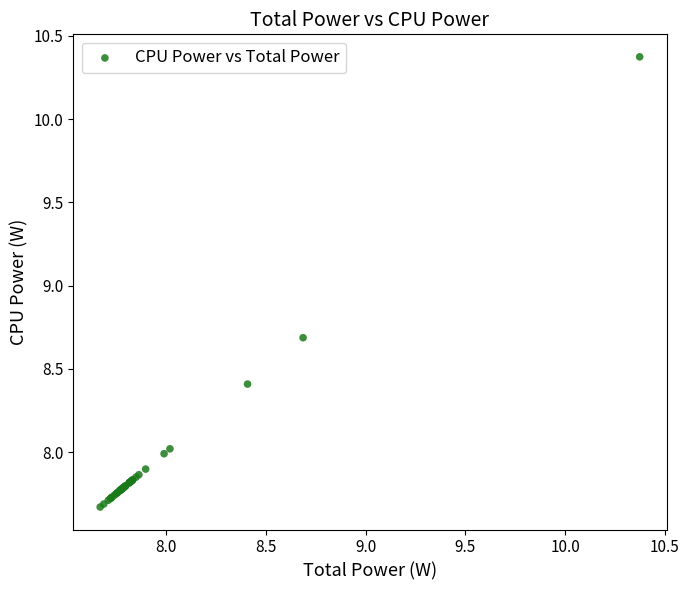

What Y value in the scatter plot is closest to 9?

8.7